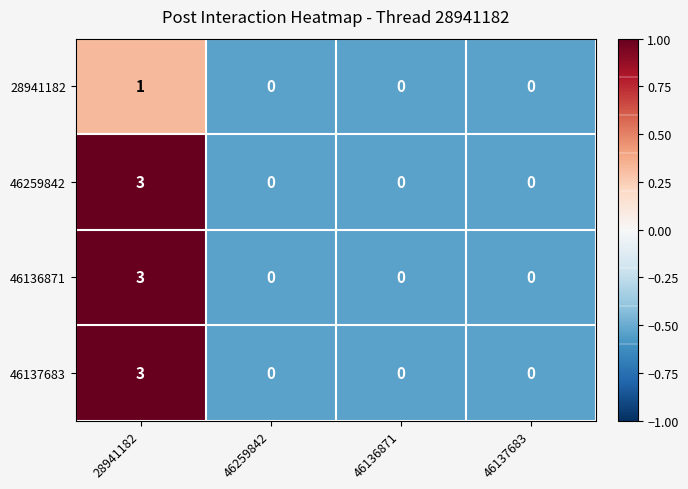

At which category is the sum across all series the highest?

28941182